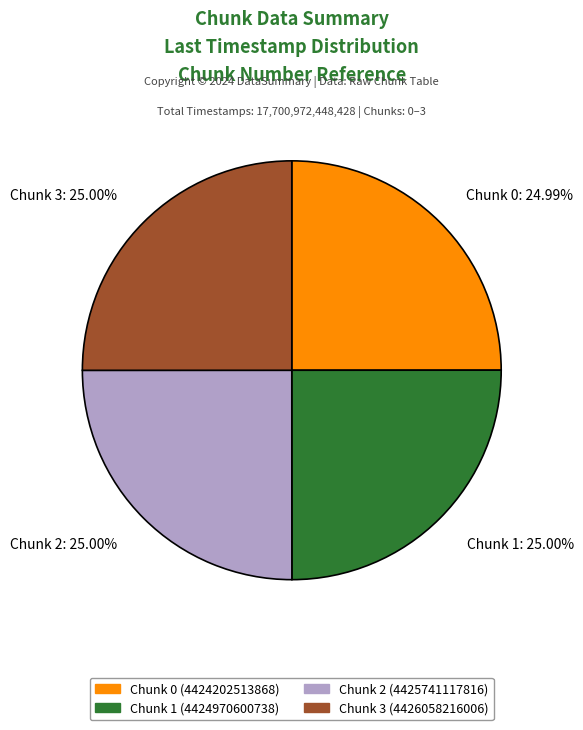

To the nearest percent, what percentage of the pie is Chunk 3?

25%